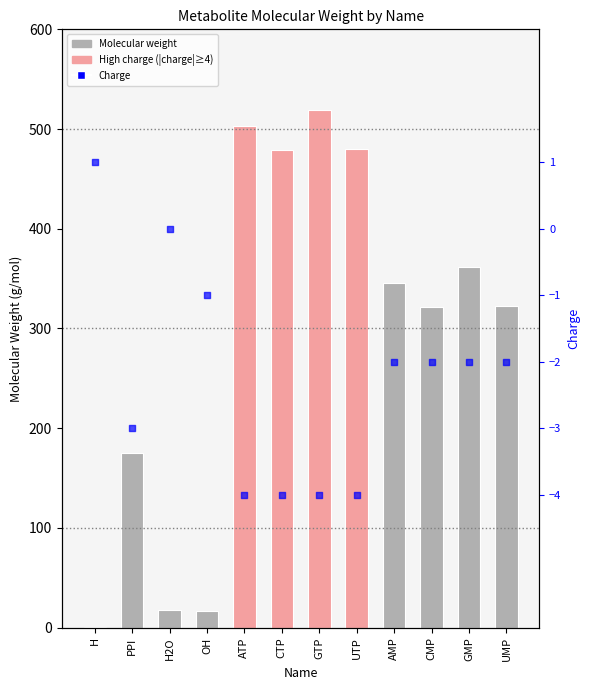

What are all the series names shown in the legend?

Molecular weight, Charge